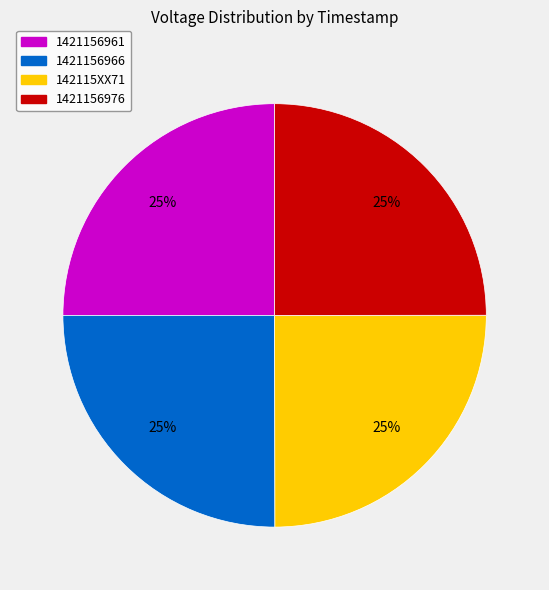

To the nearest percent, what percentage of the pie is 1421156976?

25%